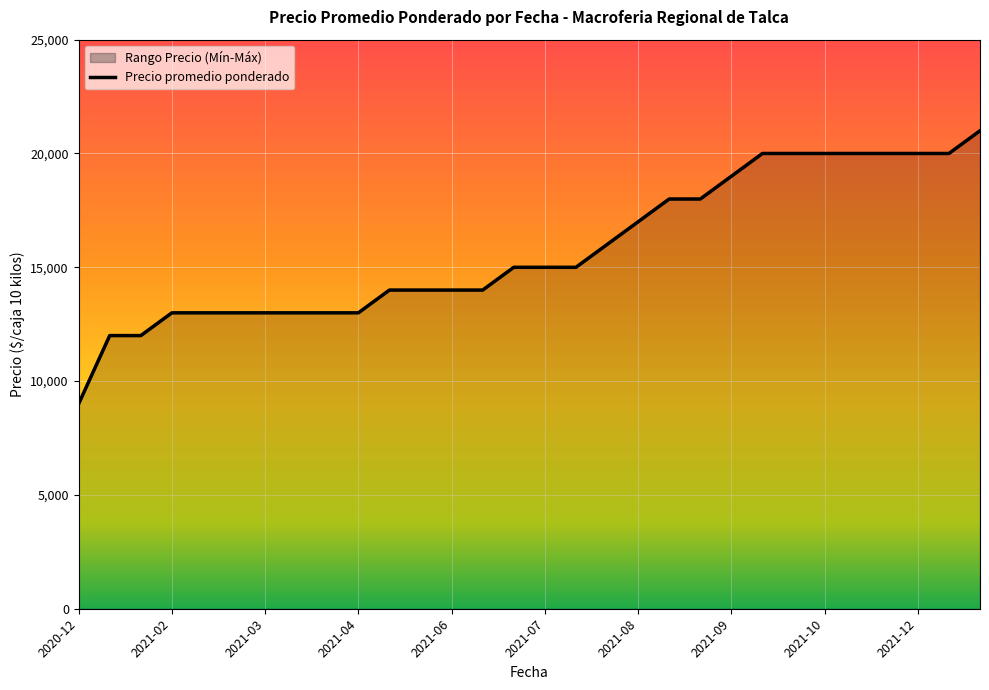

True or false: Precio maximo has more than 0 points higher than both neighbors.

False